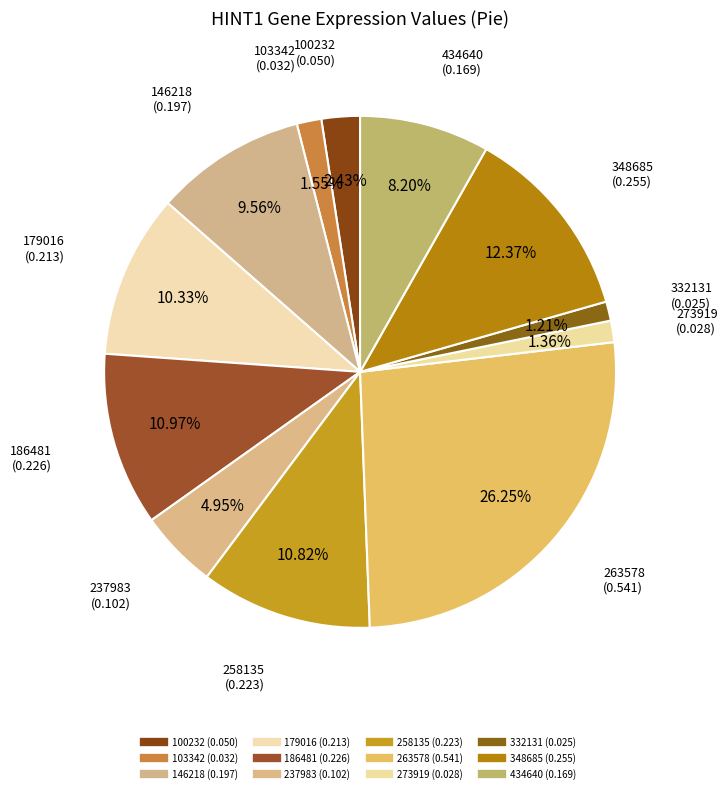

To the nearest percent, what is the average slice percentage?

8%